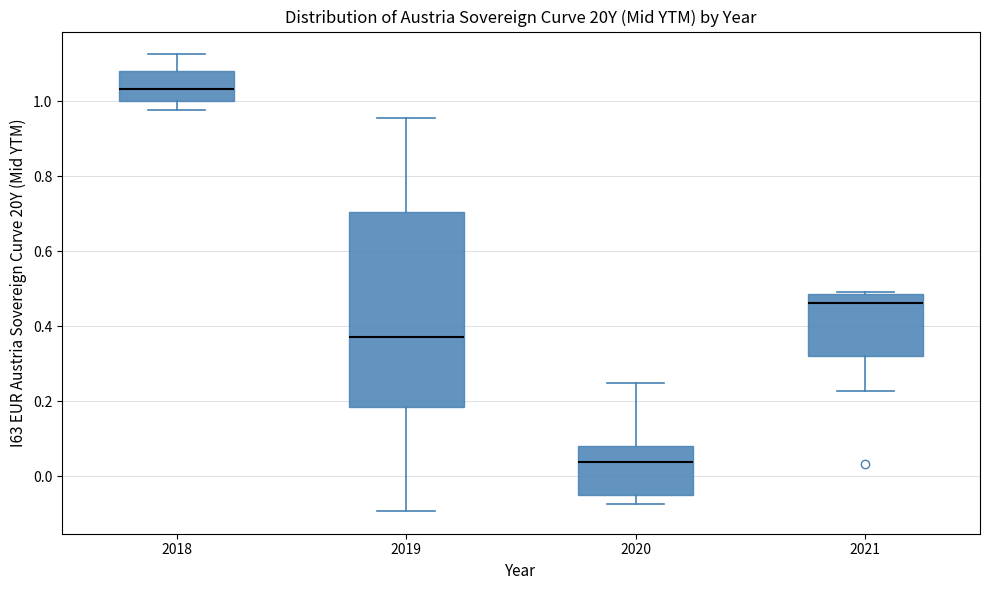

Which box is the tallest, from its lower edge to its upper edge?

2019